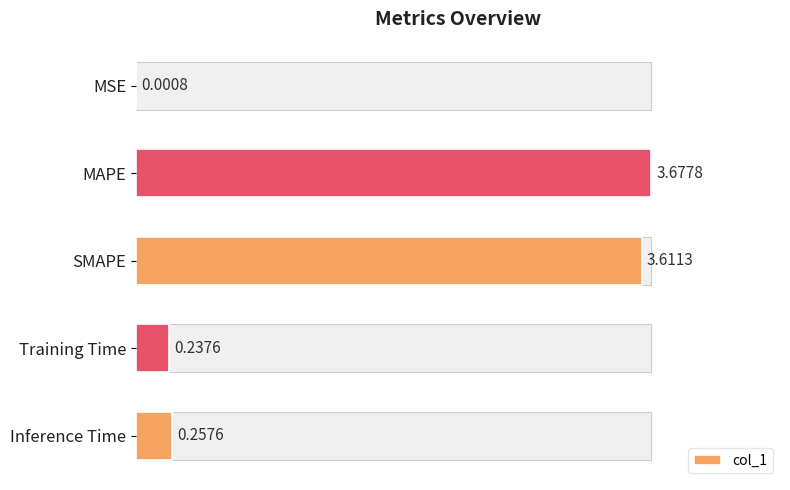

How many bars are there in total?

5